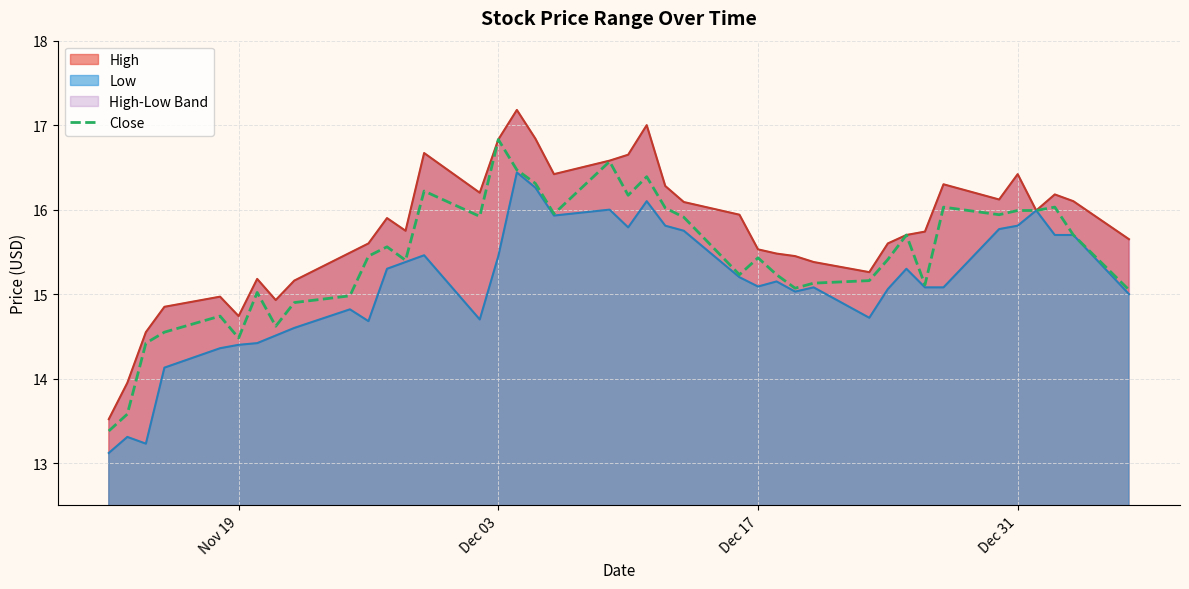

What is the difference between the maximum and minimum values?

3.4